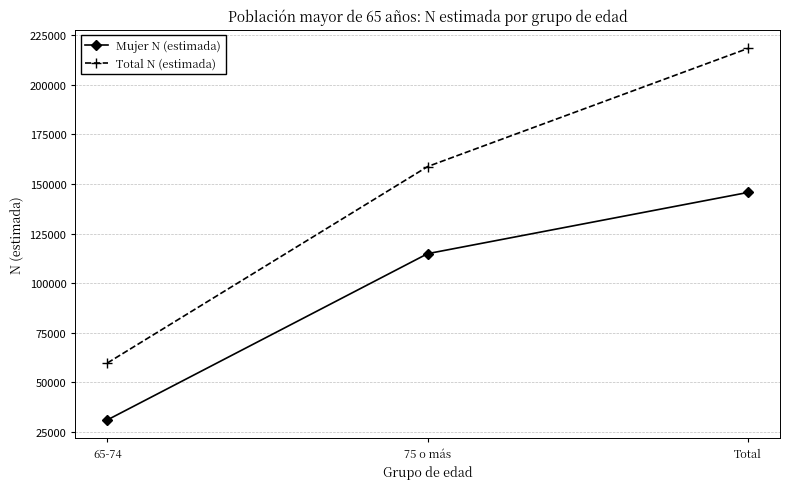

Is it true that Mujer N (estimada) equals 252106 at Total?

False